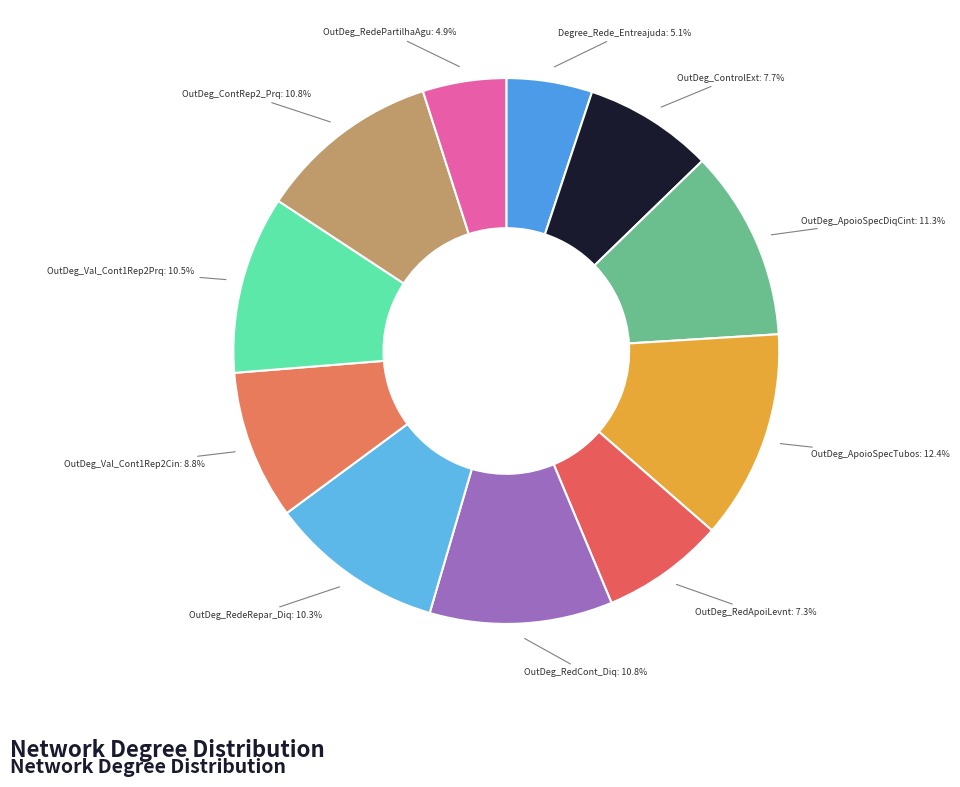

How many slices are in this pie chart?

11